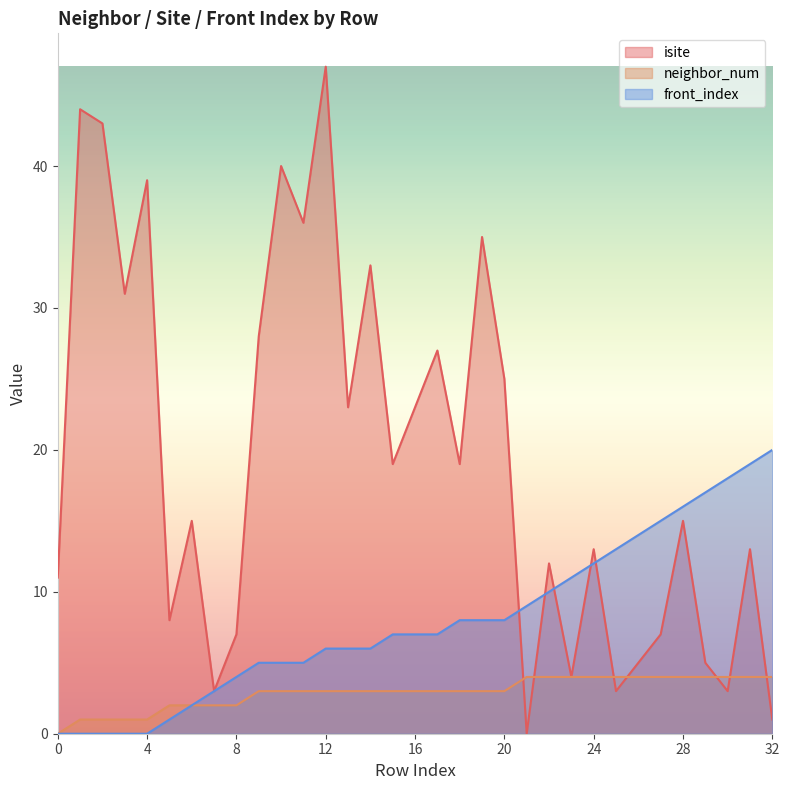

Where does the neighbor_num series first go above 3?

21